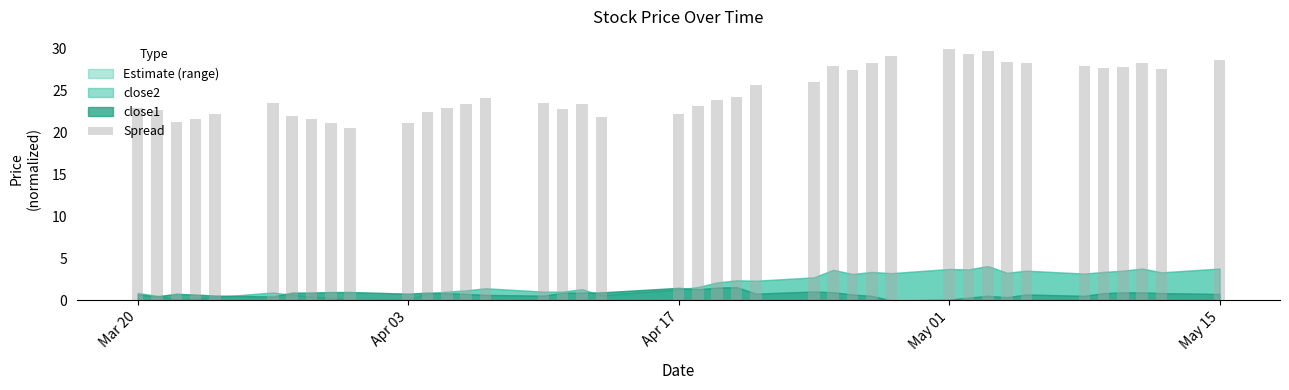

What is the minimum value shown in the chart?

20.6